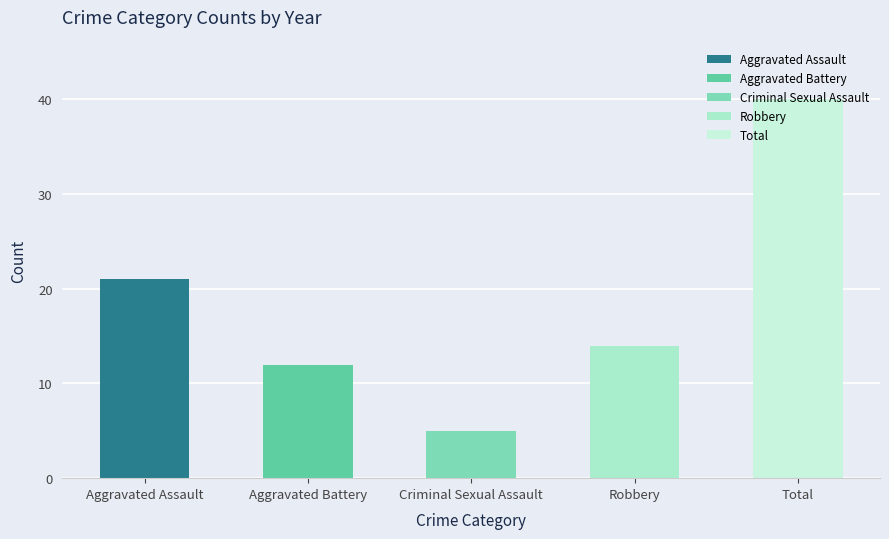

List the labels in order of value, smallest first.

Criminal Sexual Assault, Aggravated Battery, Robbery, Aggravated Assault, Total